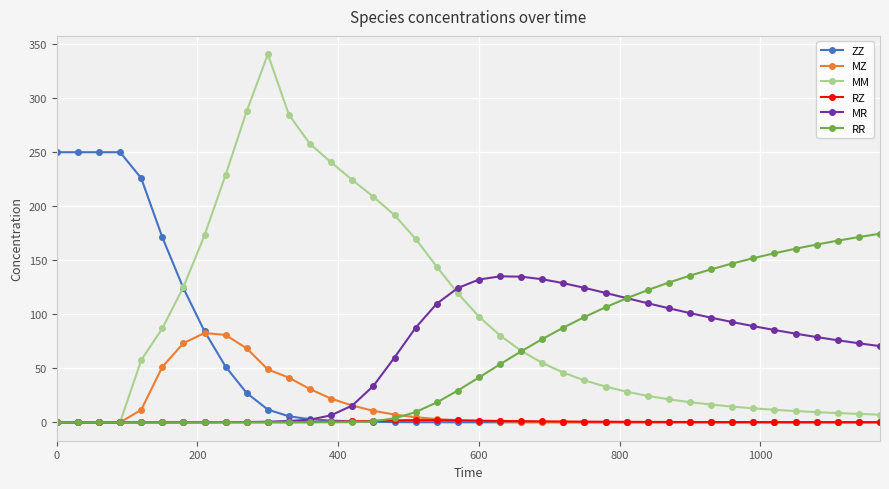

How many data points in RR are less than 41?

20